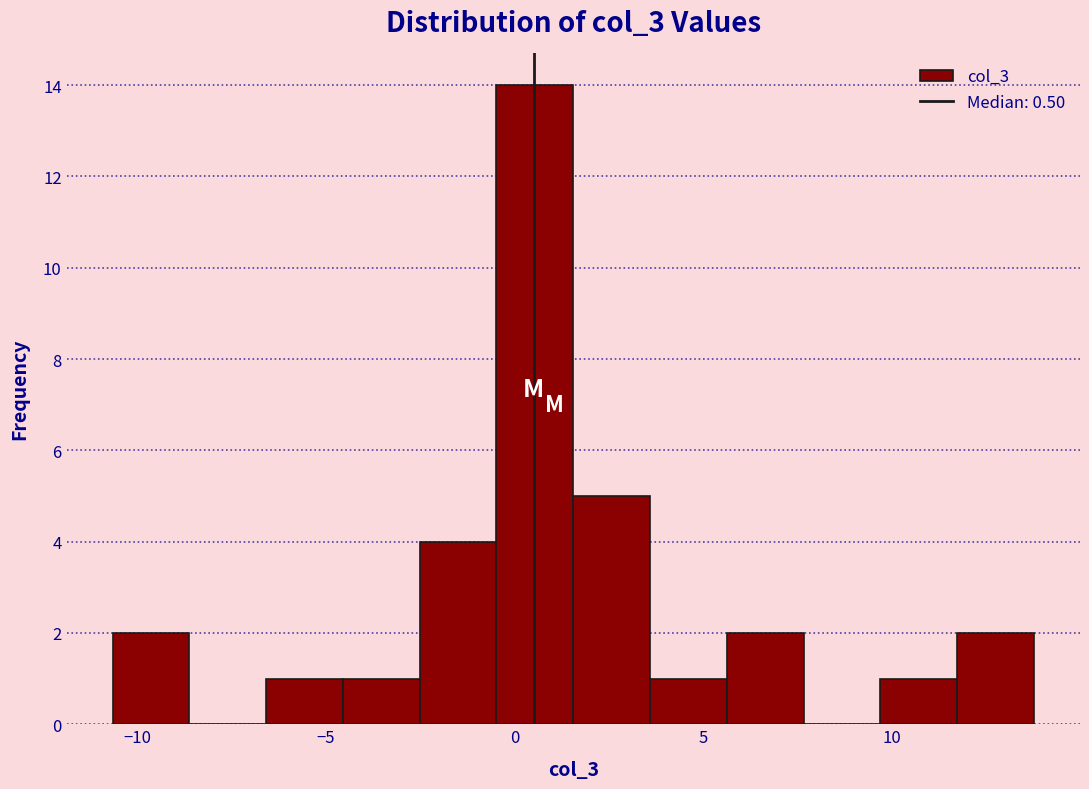

Over which range of the x-axis is the bar tallest?

-0.5 to 1.5